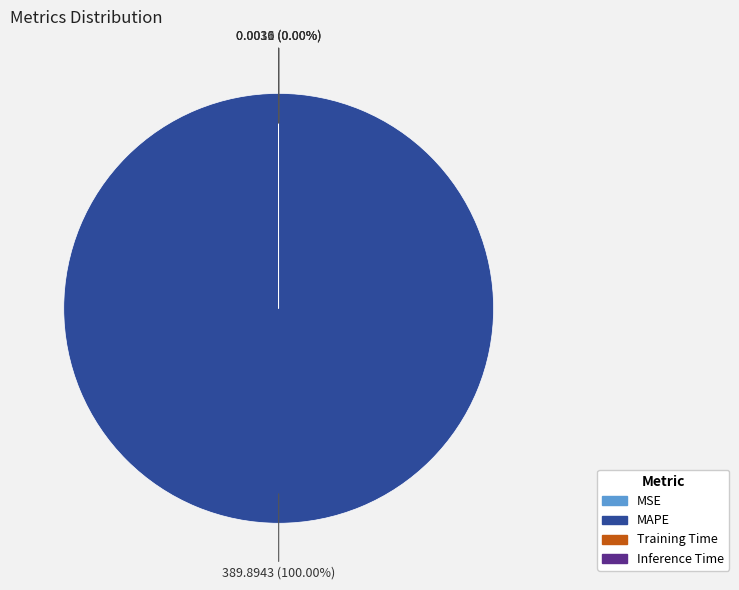

How many segments does this pie chart have?

4